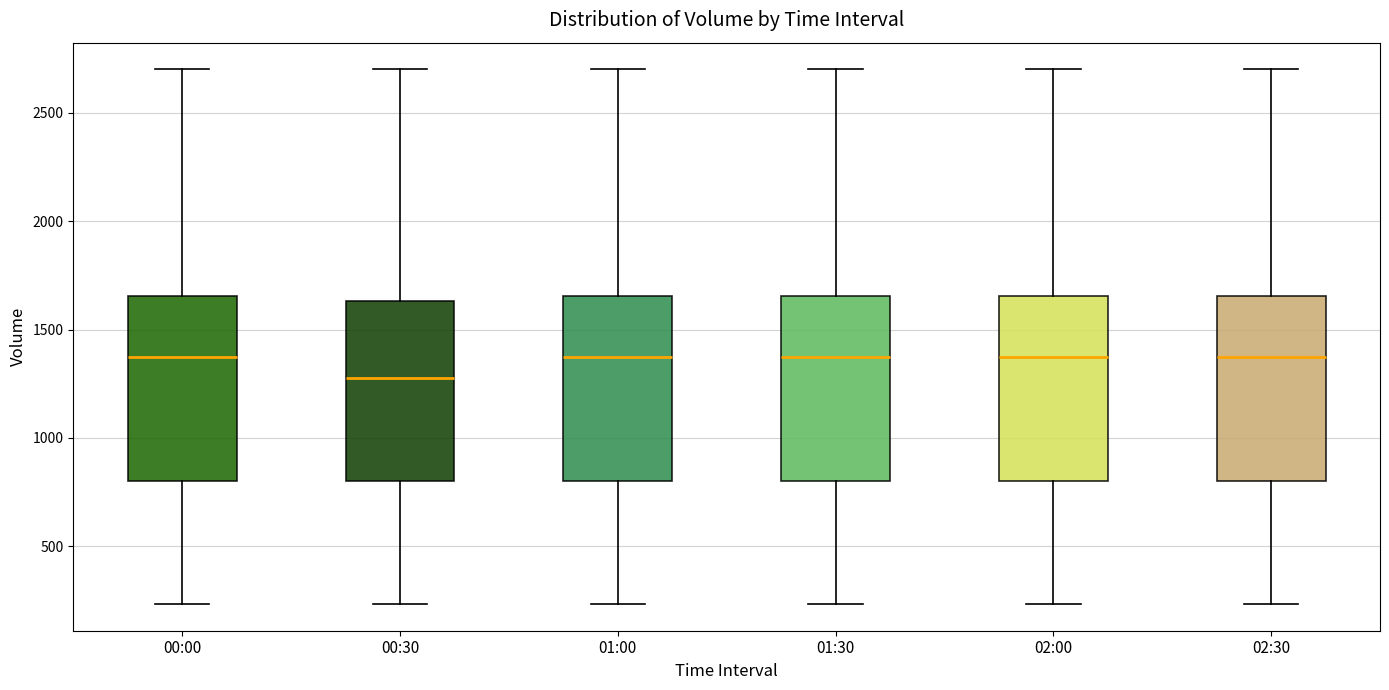

Reading left to right, transcribe this box plot: for each box, give where its median line is, the range the box spans, and where its two whiskers end, as read against the y-axis. The values are not printed on the chart, so give them approximately, as read against the axis.

00:00: median 1350, box 800 to 1650, whiskers 250 to 2700
00:30: median 1250, box 800 to 1650, whiskers 250 to 2700
01:00: median 1350, box 800 to 1650, whiskers 250 to 2700
01:30: median 1350, box 800 to 1650, whiskers 250 to 2700
02:00: median 1350, box 800 to 1650, whiskers 250 to 2700
02:30: median 1350, box 800 to 1650, whiskers 250 to 2700